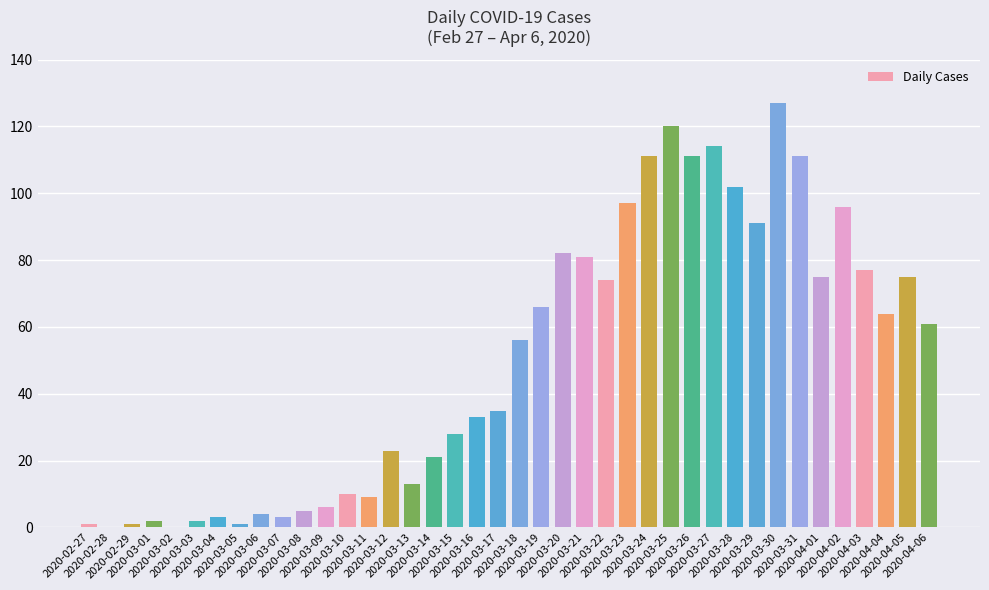

Count the number of categories in the chart.

40